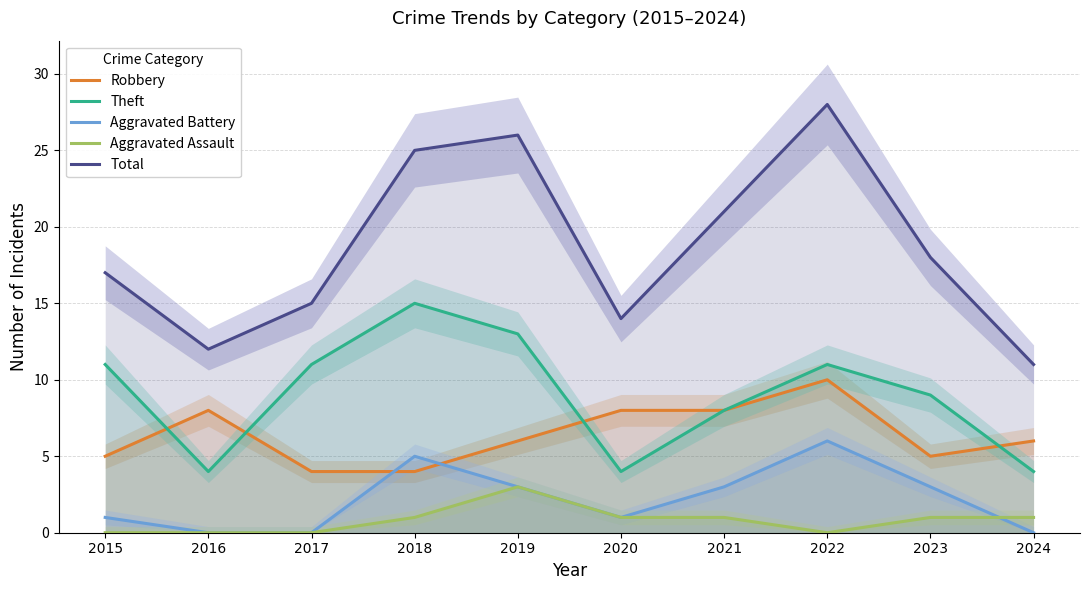

At which category does Theft reach its first local valley?

2016